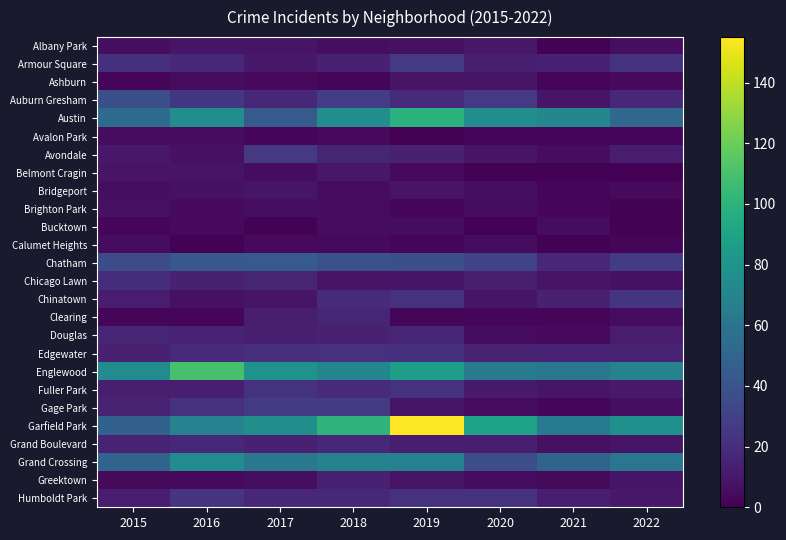

What is the spread (max minus min) of values at 2015?

73